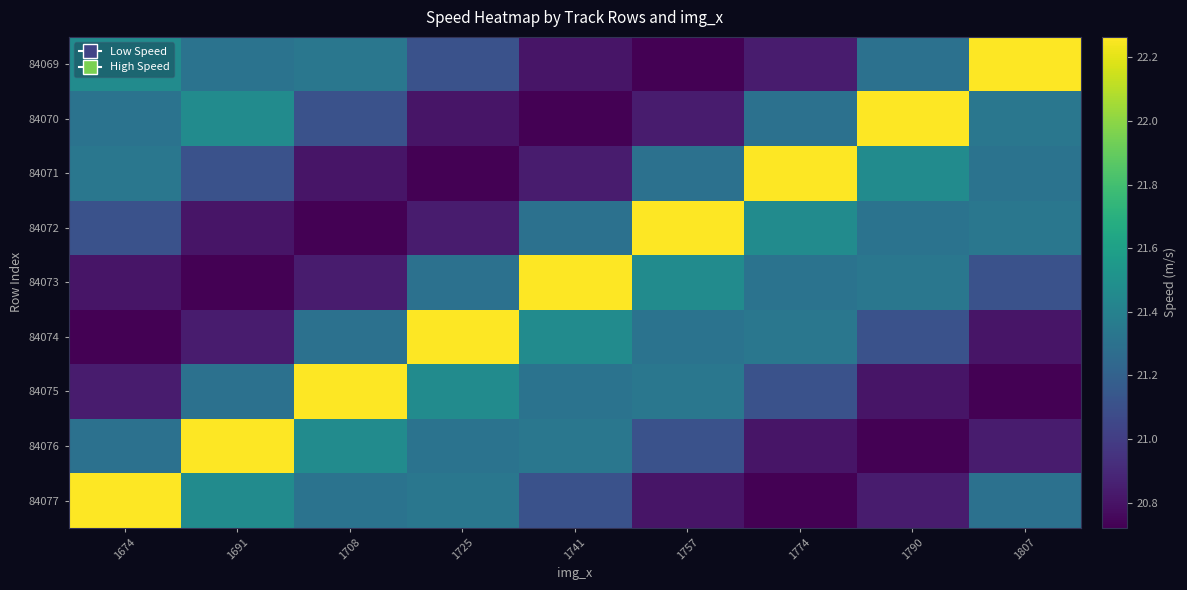

Which series has the largest total across all categories?

84069